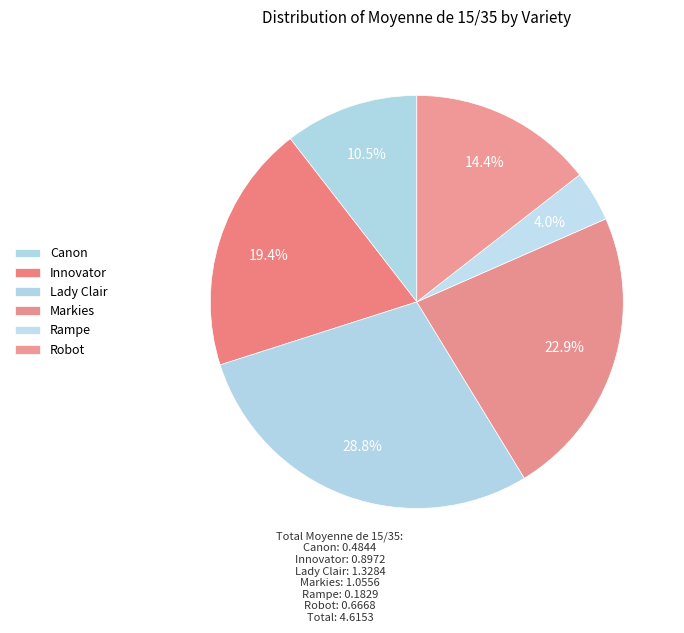

To the nearest percent, what percentage of the pie is Innovator?

19%